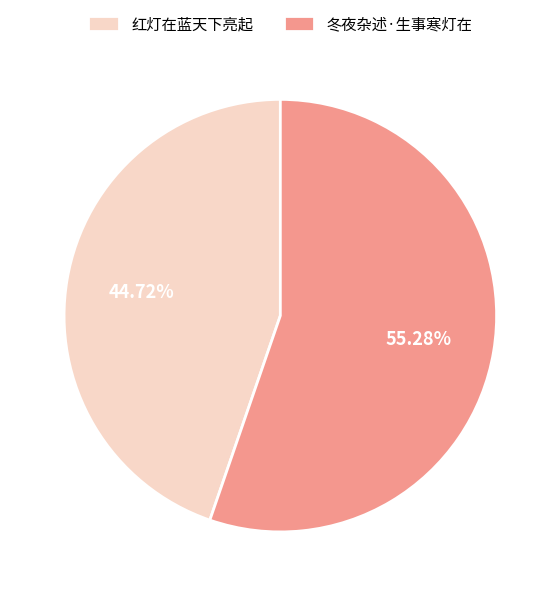

Do 红灯在蓝天下亮起 and 冬夜杂述·生事寒灯在 together represent more than half of the pie?

Yes